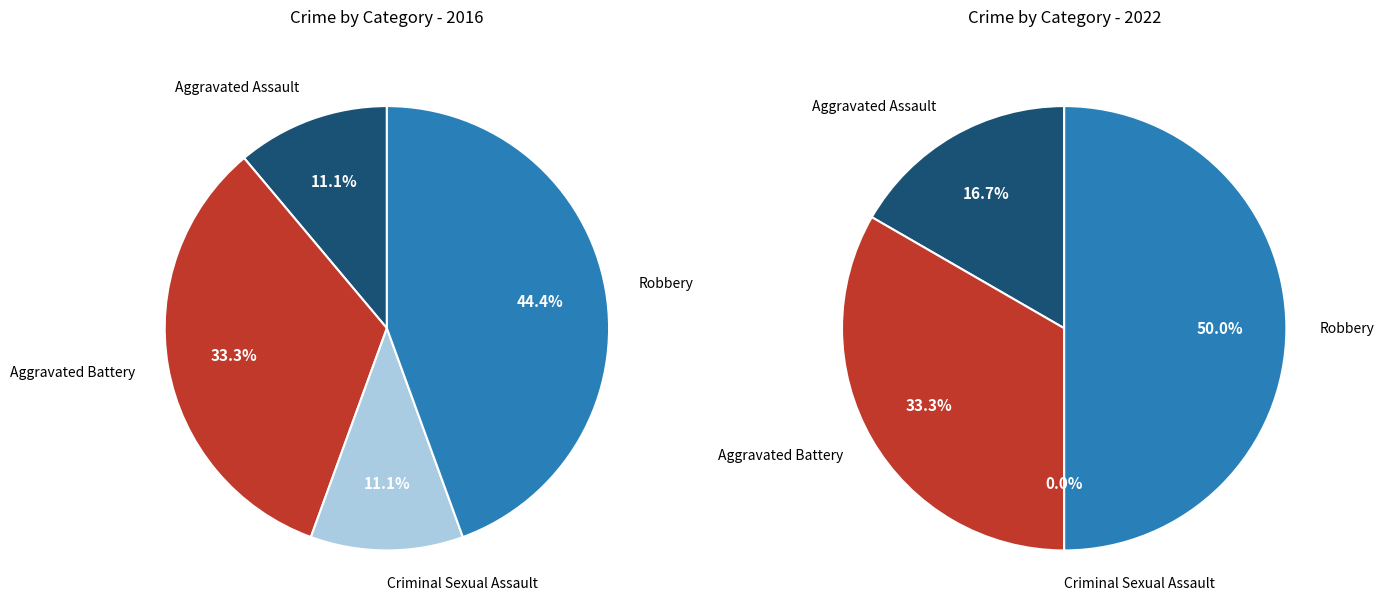

What percentage is the Aggravated Battery slice, to the nearest percent?

33%